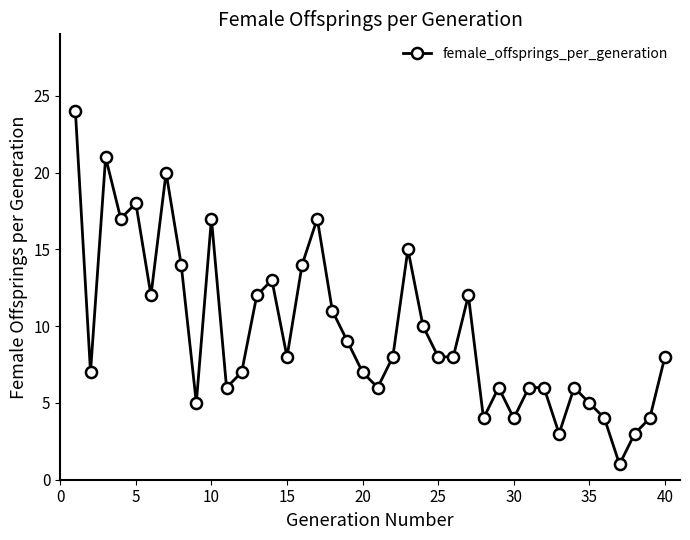

What is the difference between the maximum and minimum values?

23